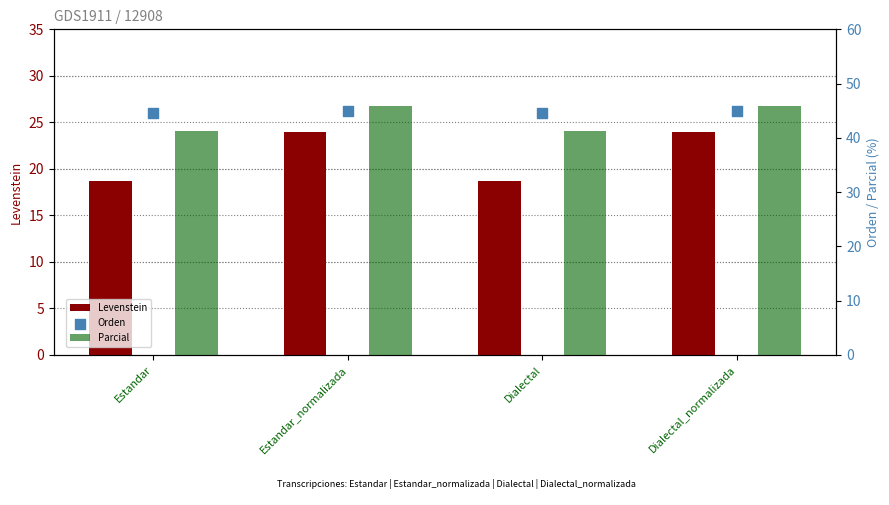

Is the value of Levenstein at Dialectal greater than the value of Parcial at Estandar?

No